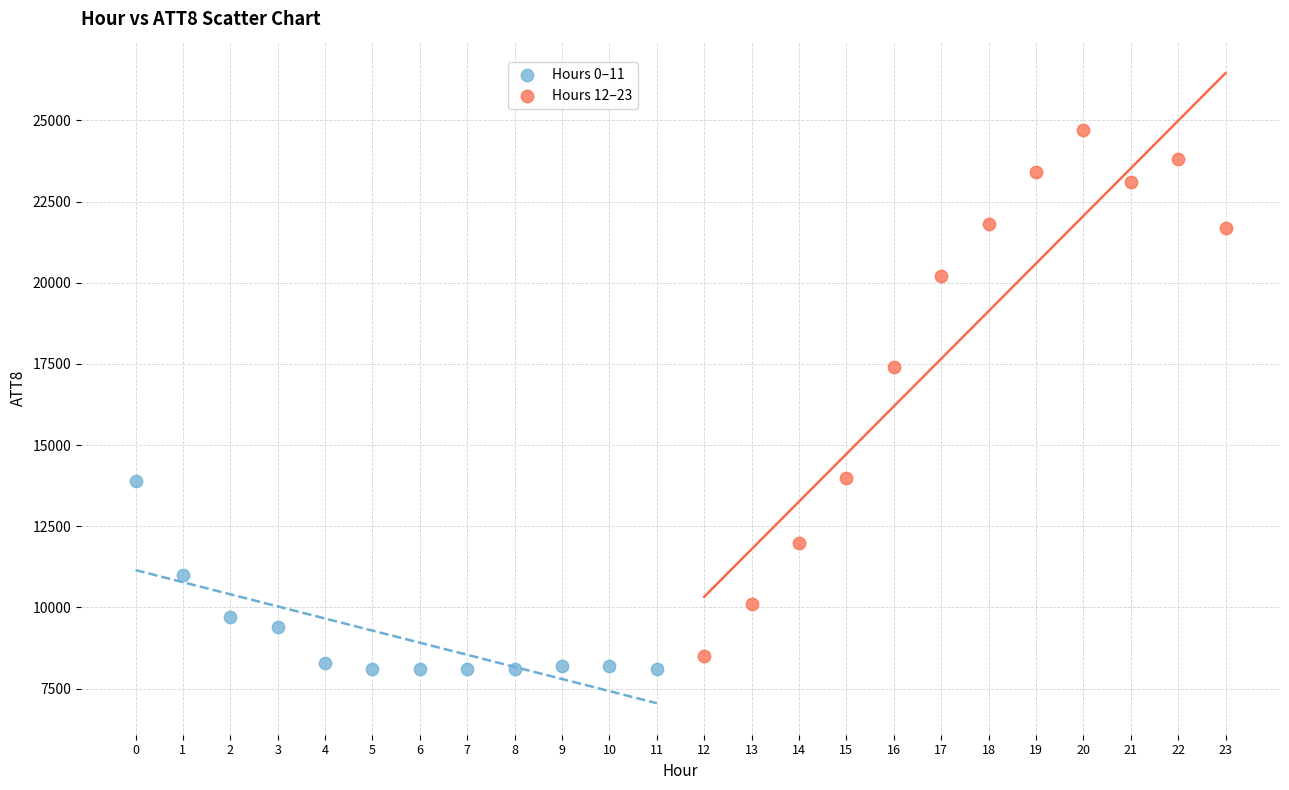

Which series contains the highest Y value?

Hours 12–23